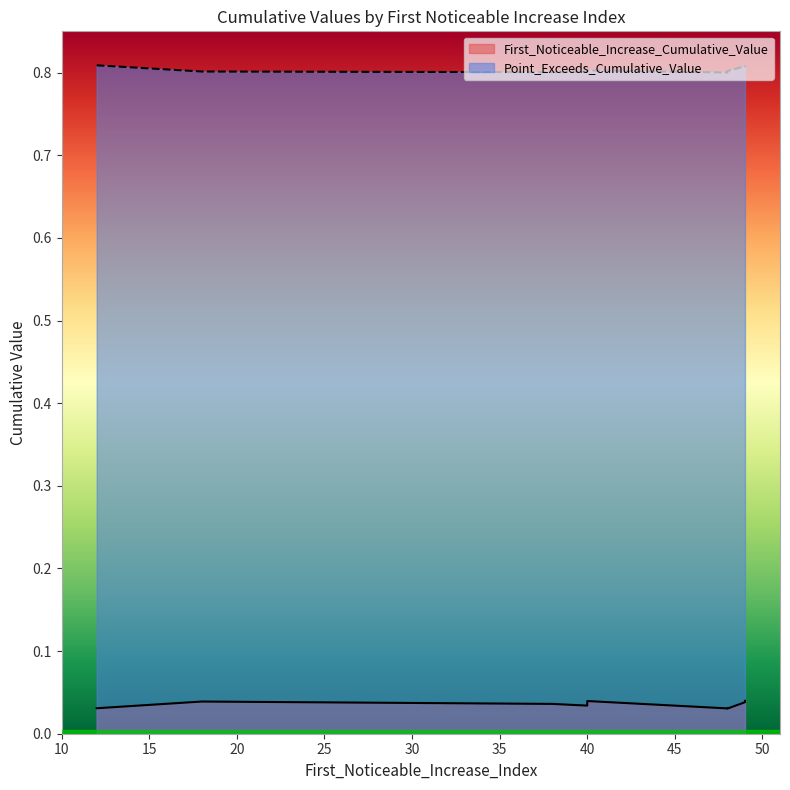

List the series in order of their peak value, highest first.

Point_Exceeds_Cumulative_Value, First_Noticeable_Increase_Cumulative_Value